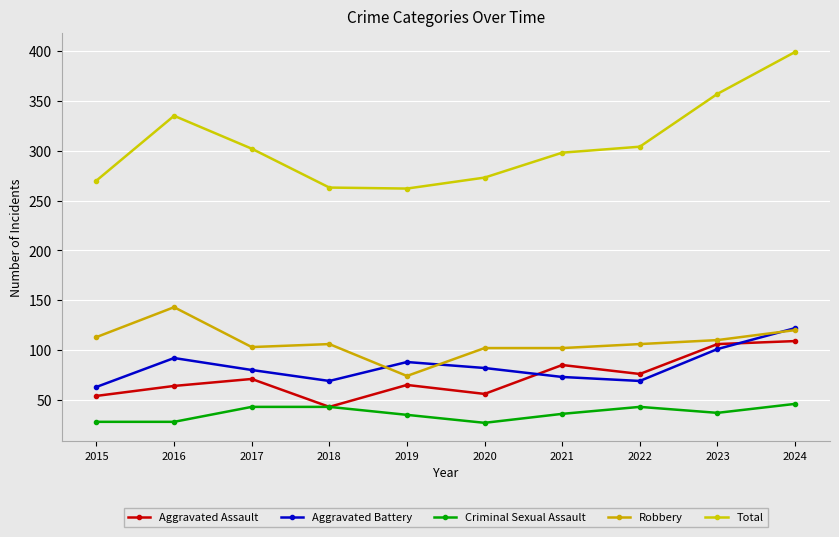

True or false: Aggravated Battery has more than 1 points higher than both neighbors.

True